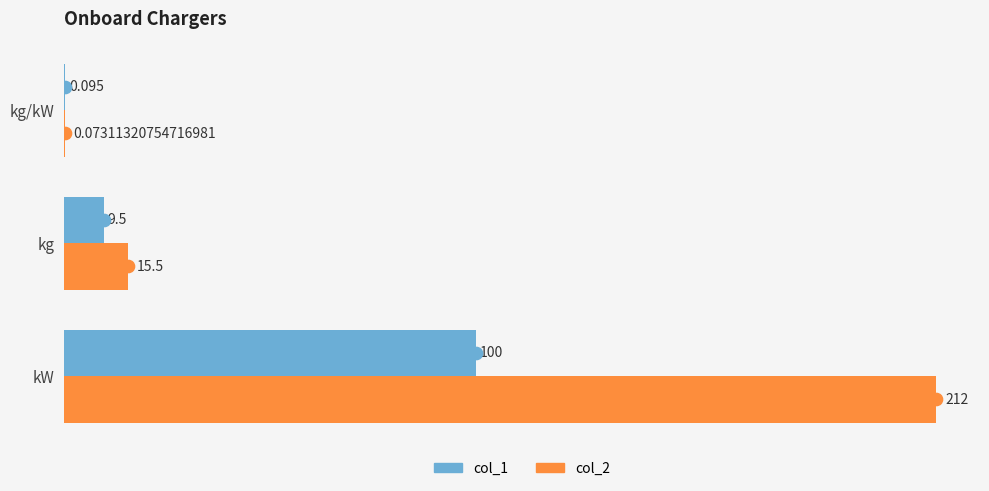

At which label does col_2 reach its peak?

kW